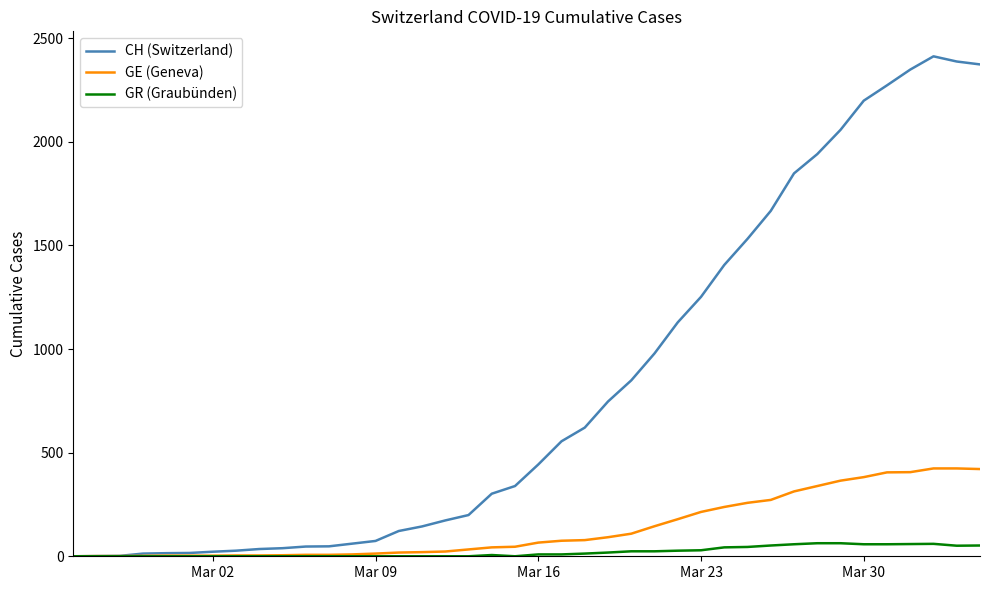

Which series has the largest range (max minus min)?

CH (Switzerland)